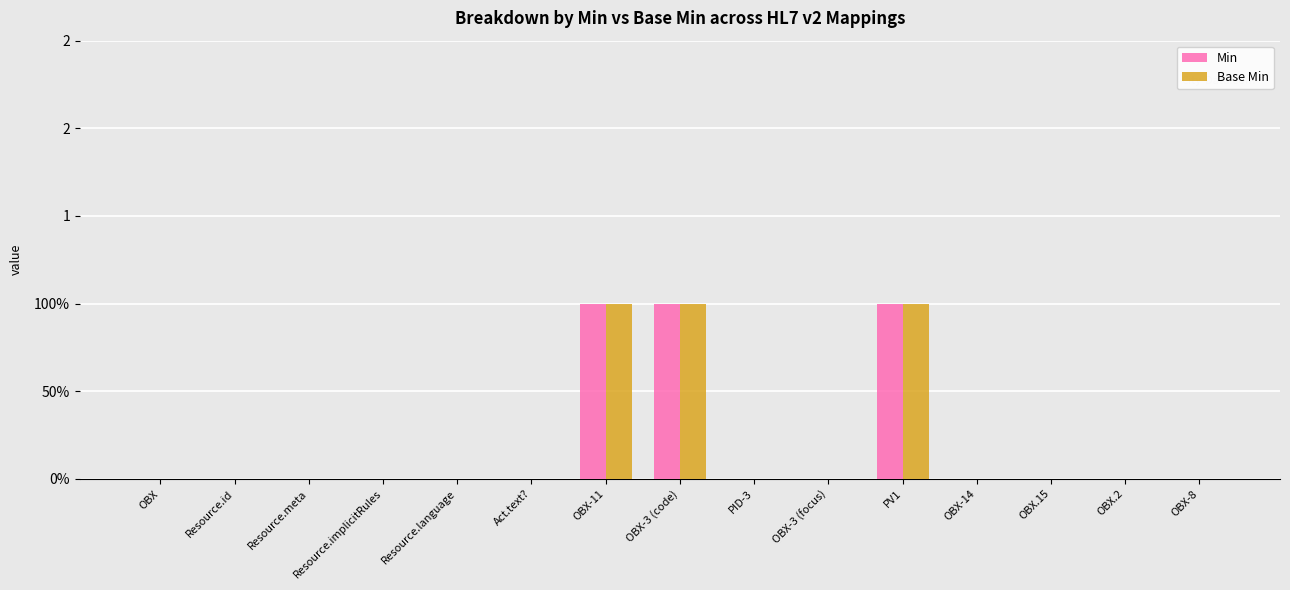

Count the Min values in the range 0 to 1.

15